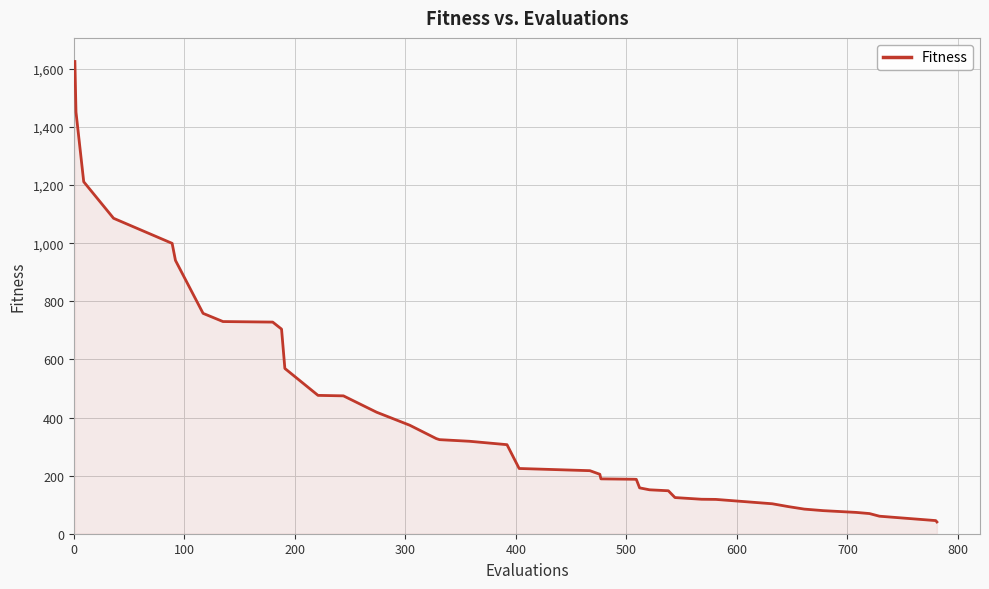

Does the chart have visible grid lines?

Yes